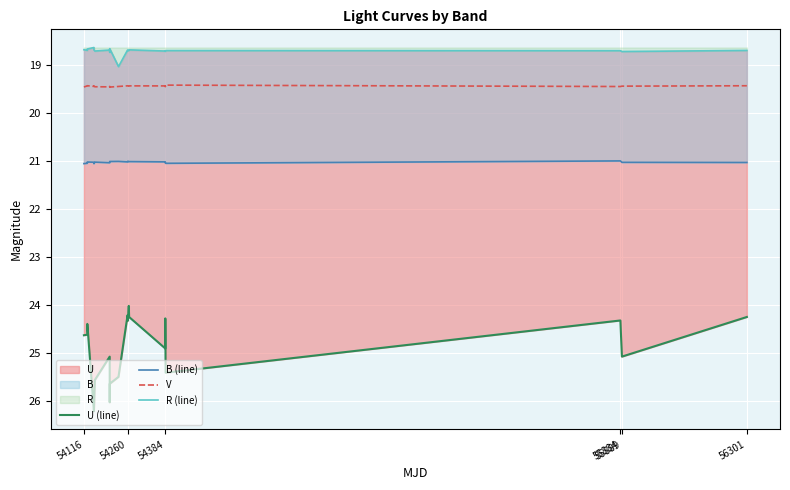

What is the minimum value for V?

19.4